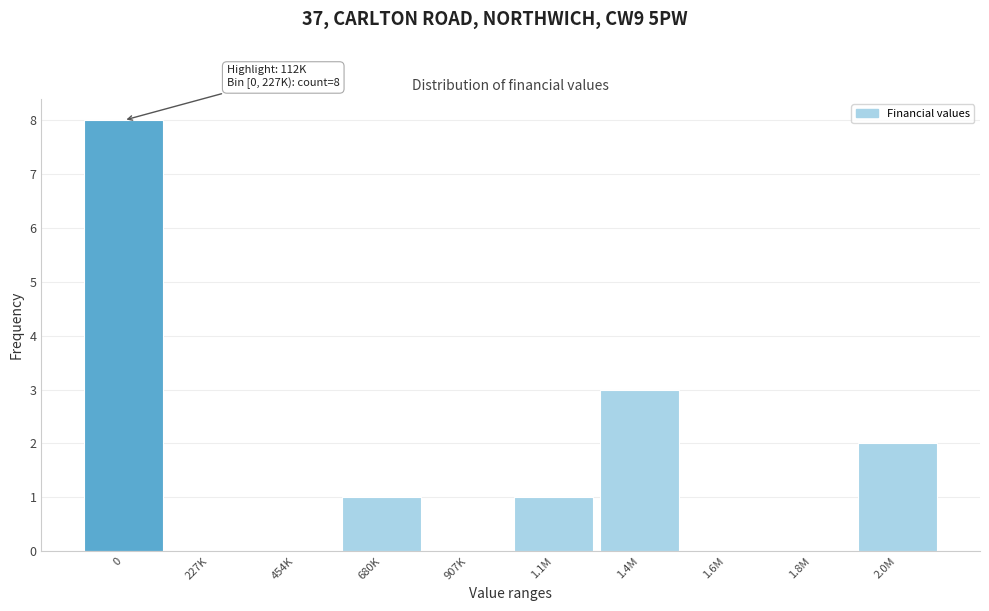

Reading right to left, extract all data points from this chart.

2.0M=2	1.8M=0	1.6M=0	1.4M=3	1.1M=1	907K=0	680K=1	454K=0	227K=0	0=8